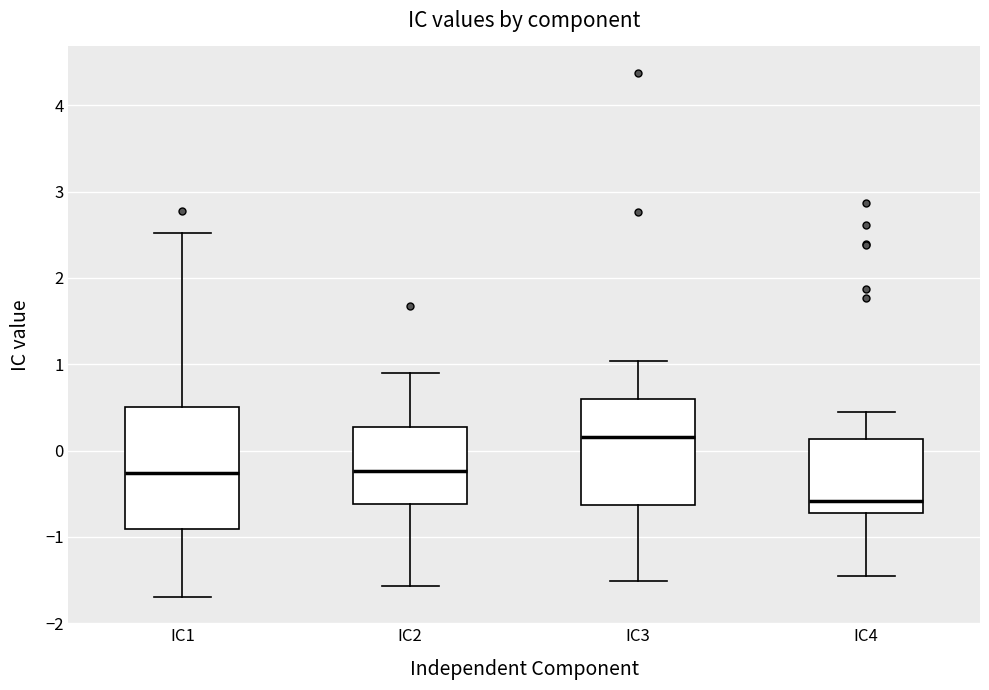

Where does the upper whisker of the box for IC2 end on the y-axis? The values are not printed on the chart, so give them approximately, as read against the axis.

0.9